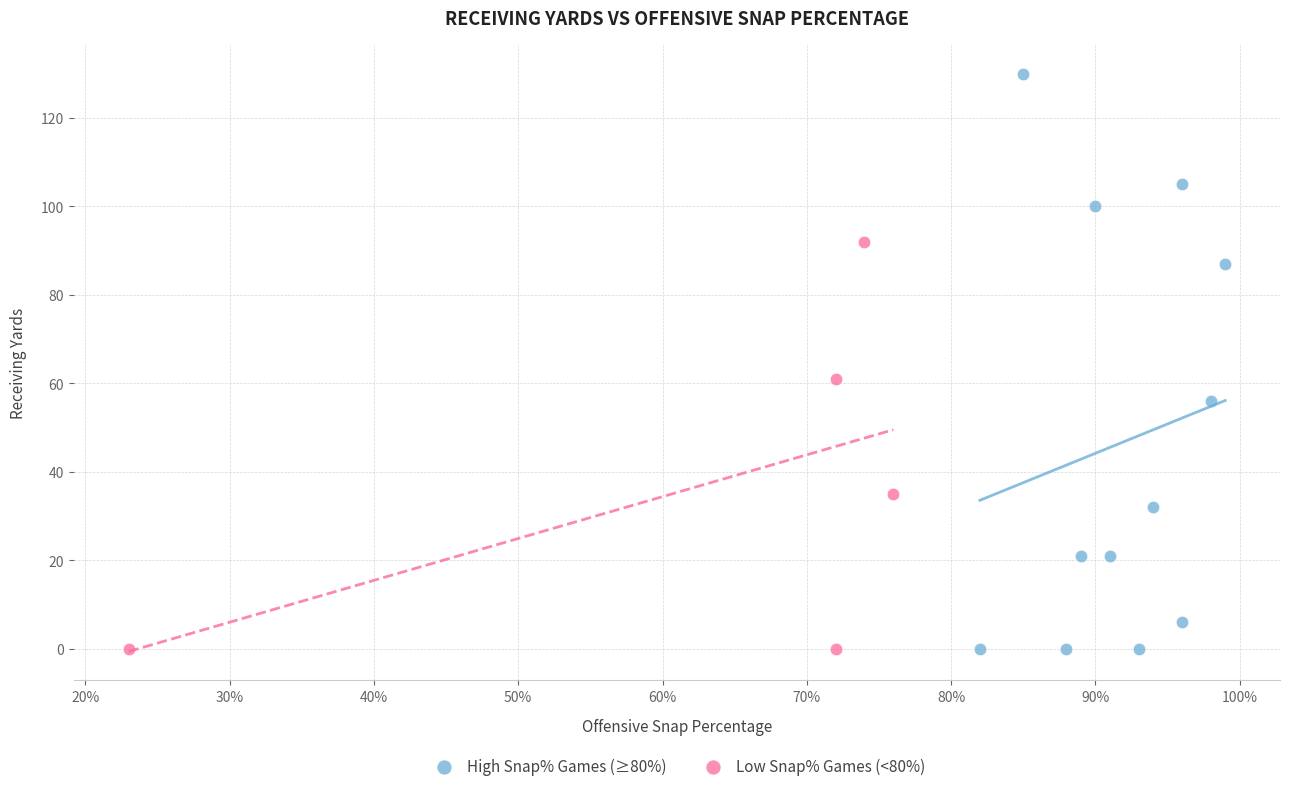

What are all the series names shown in the legend?

High Snap% Games (≥80%), Low Snap% Games (<80%)